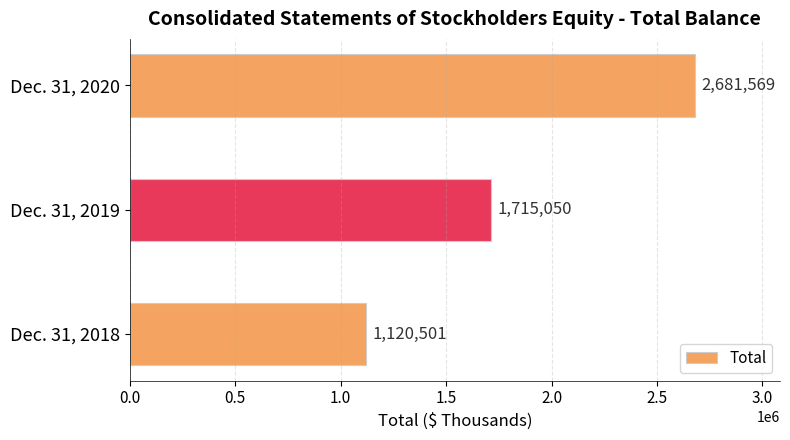

List the labels in order of value, smallest first.

Dec. 31, 2018, Dec. 31, 2019, Dec. 31, 2020